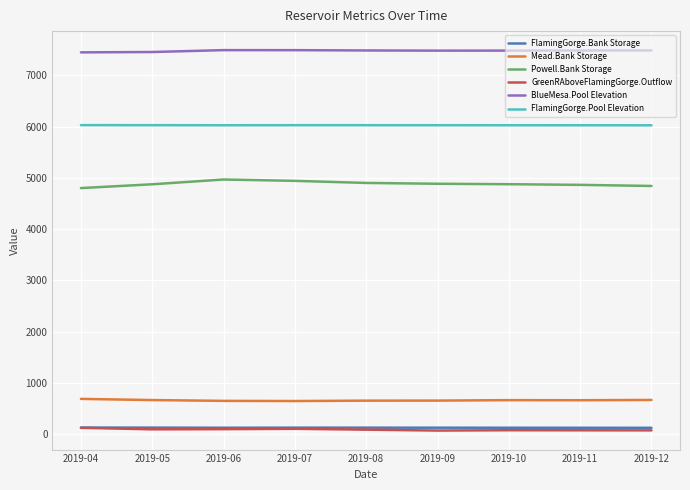

What is the maximum value for Powell.Bank Storage?

4966.4